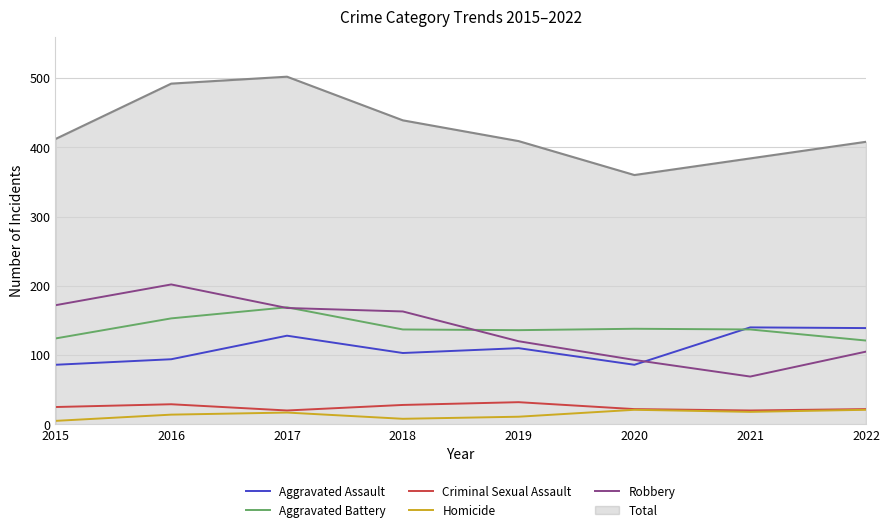

True or false: Criminal Sexual Assault and Aggravated Assault cross at least once.

False